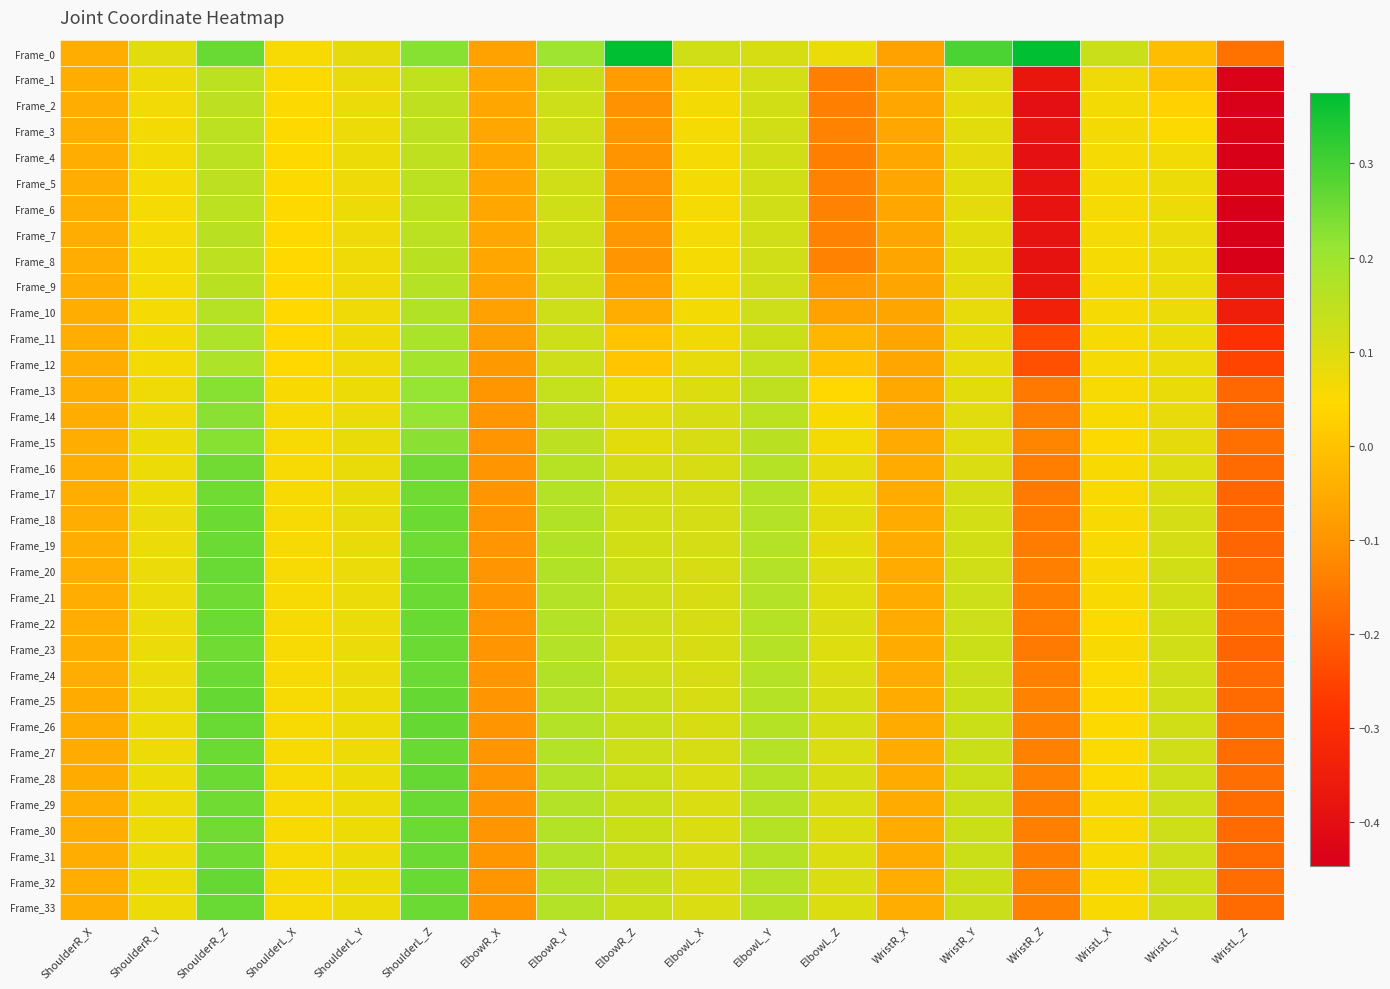

At which category is the sum across all series the highest?

ShoulderR_Z